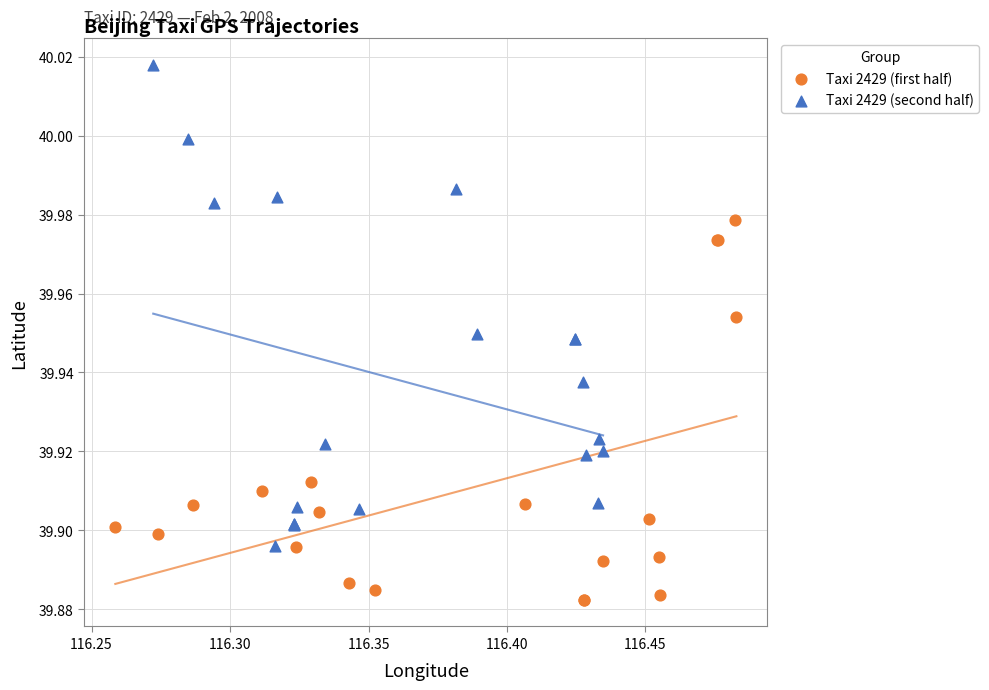

Which series reaches the maximum Y coordinate?

Taxi 2429 (second half)